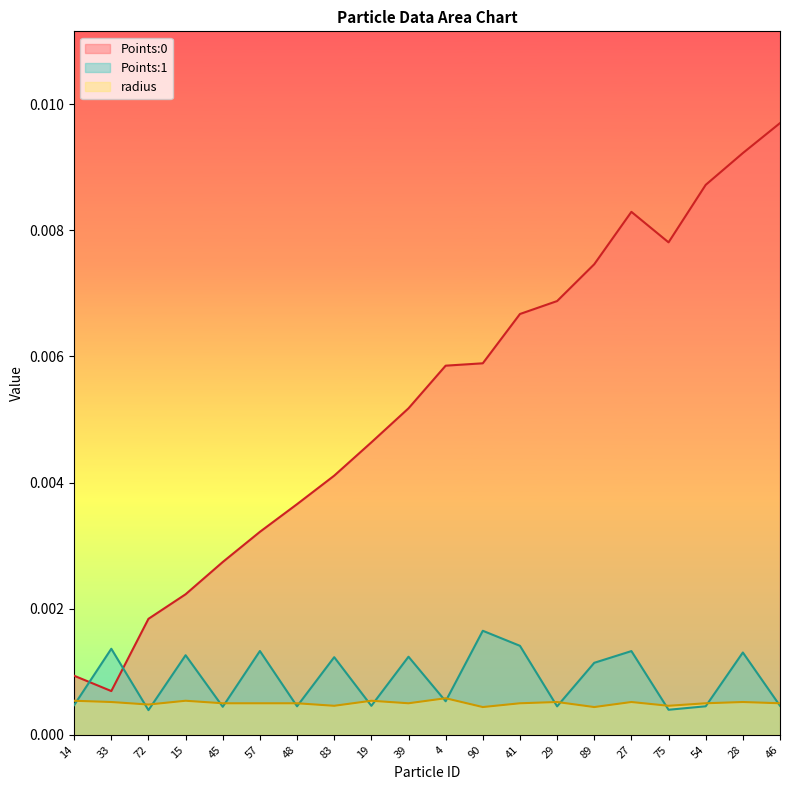

How many lines are shown in the chart?

3